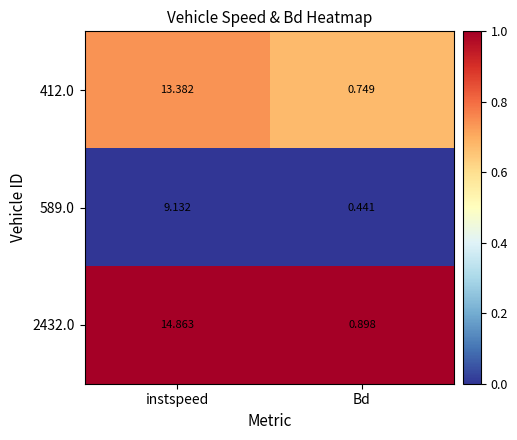

Where is 412.0 nearest to the value 7?

Bd